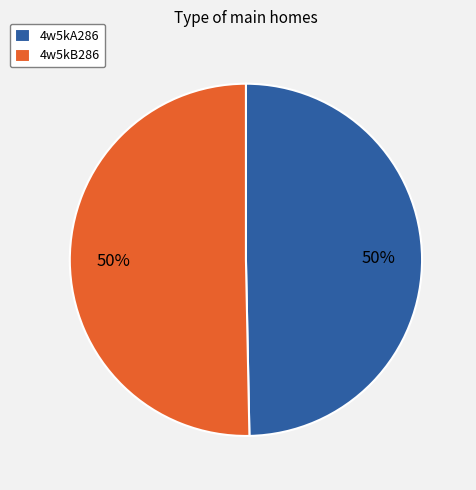

Count the number of slices in the pie.

2